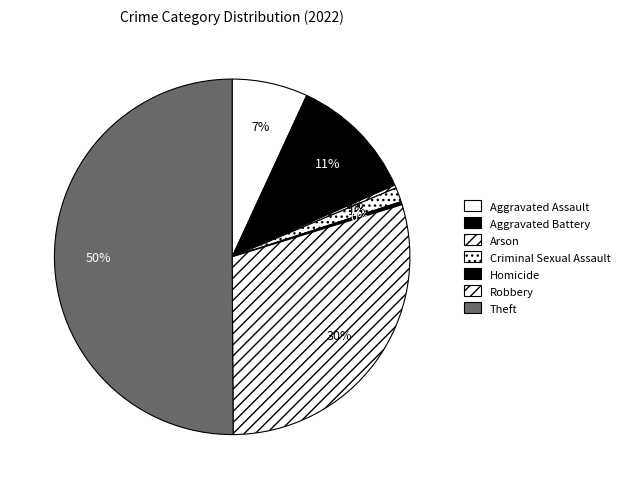

Approximately how many times larger is the value at Aggravated Battery compared to Criminal Sexual Assault?

8.8